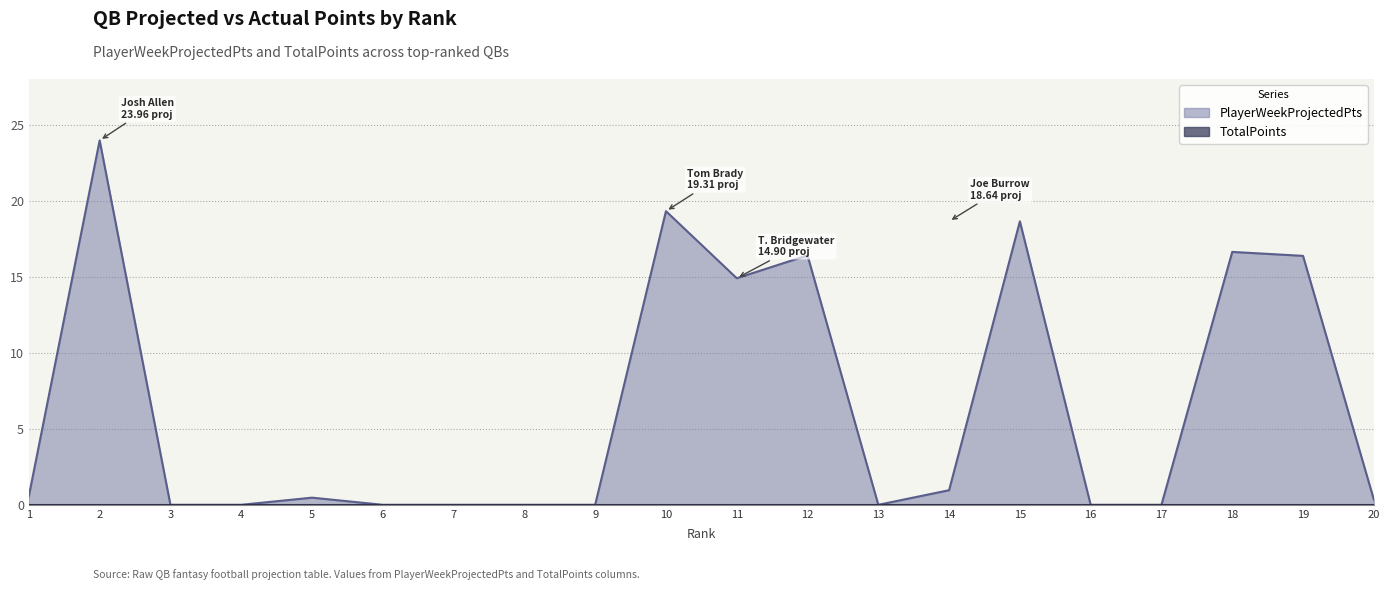

The value of PlayerWeekProjectedPts at 15 is 6.7. True or false?

False